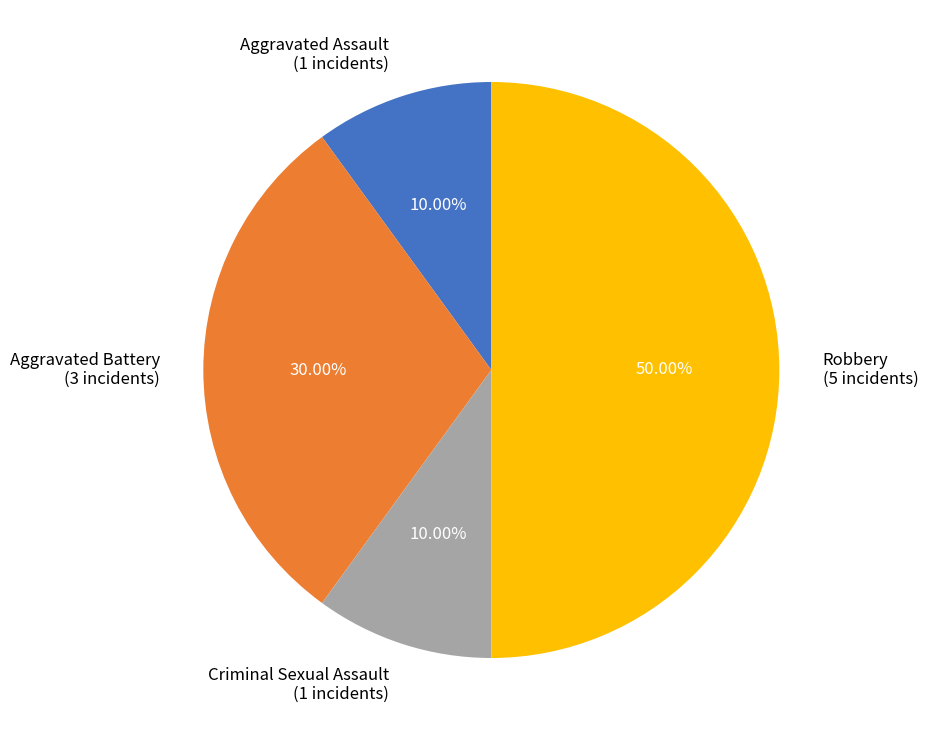

Which category has the biggest portion of the pie?

Robbery